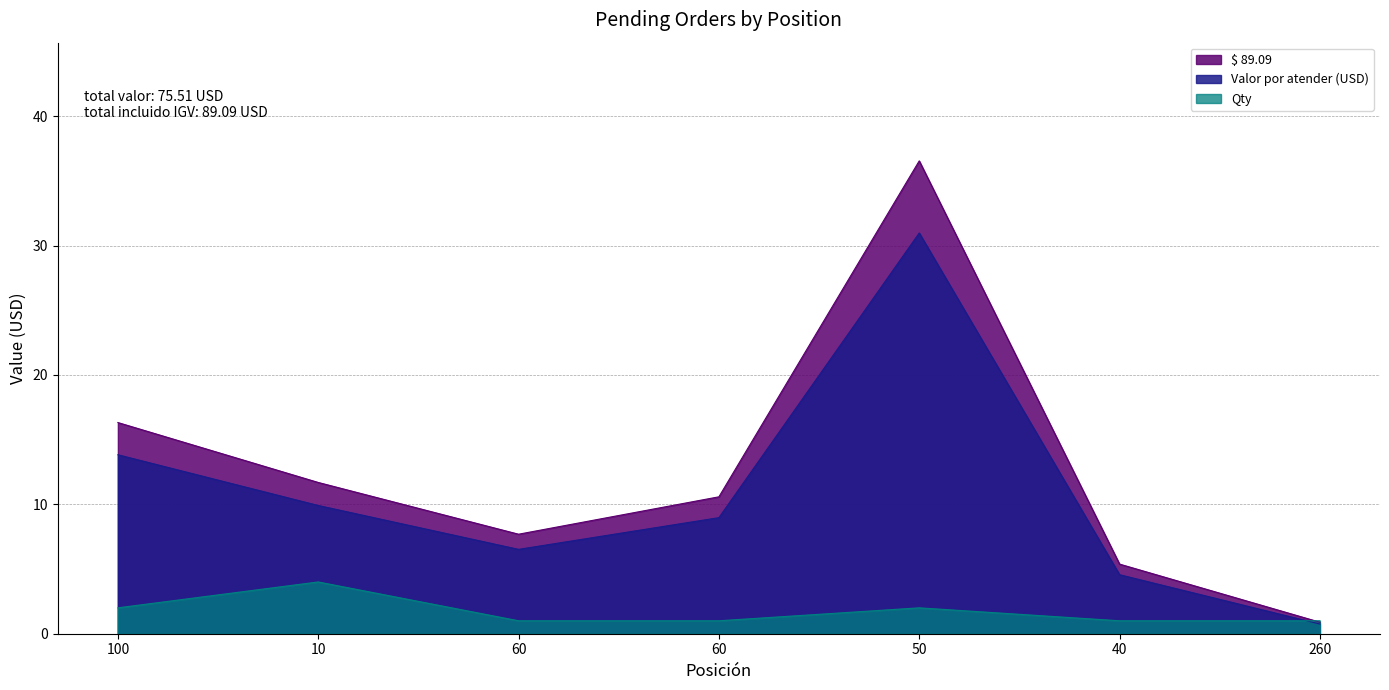

Where does the Valor por atender (USD) series first go above 8?

100